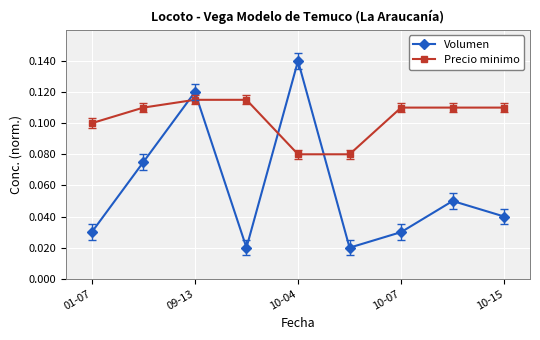

How many series are shown in this chart?

2